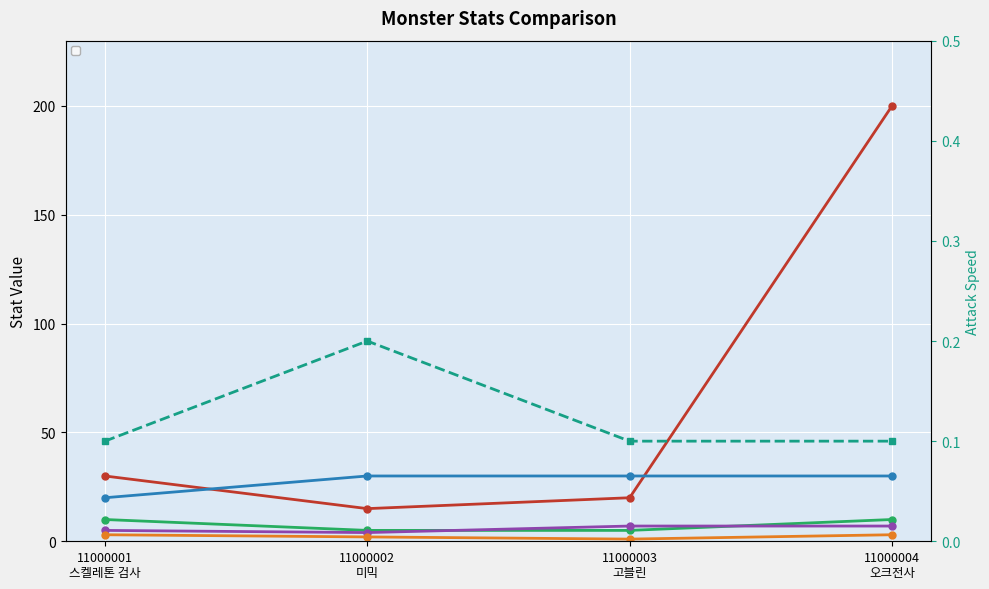

At which label is _monsterAtkRng closest to 2?

11000002
미믹